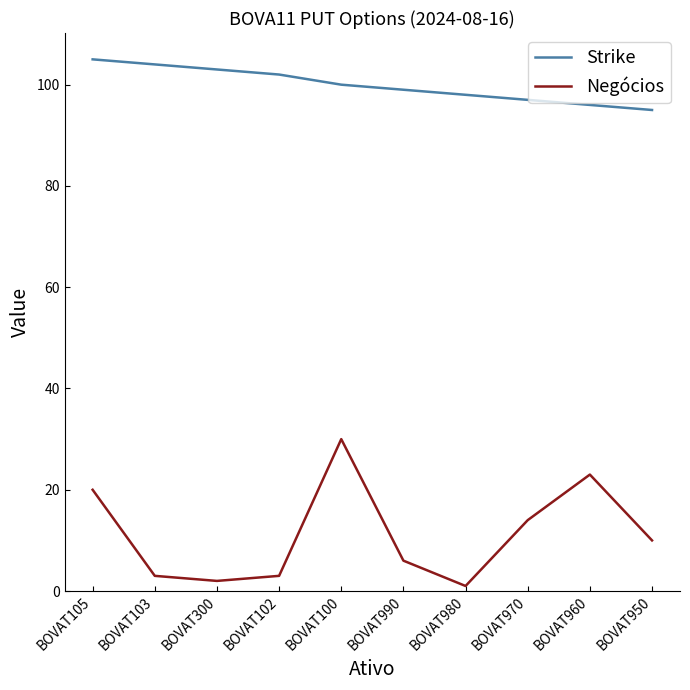

Reading left to right, transcribe all the data shown in this chart.

Strike: BOVAT105=105	BOVAT103=104	BOVAT300=103	BOVAT102=102	BOVAT100=100	BOVAT990=99	BOVAT980=98	BOVAT970=97	BOVAT960=96	BOVAT950=95
Negócios: BOVAT105=20	BOVAT103=3	BOVAT300=2	BOVAT102=3	BOVAT100=30	BOVAT990=6	BOVAT980=1	BOVAT970=14	BOVAT960=23	BOVAT950=10